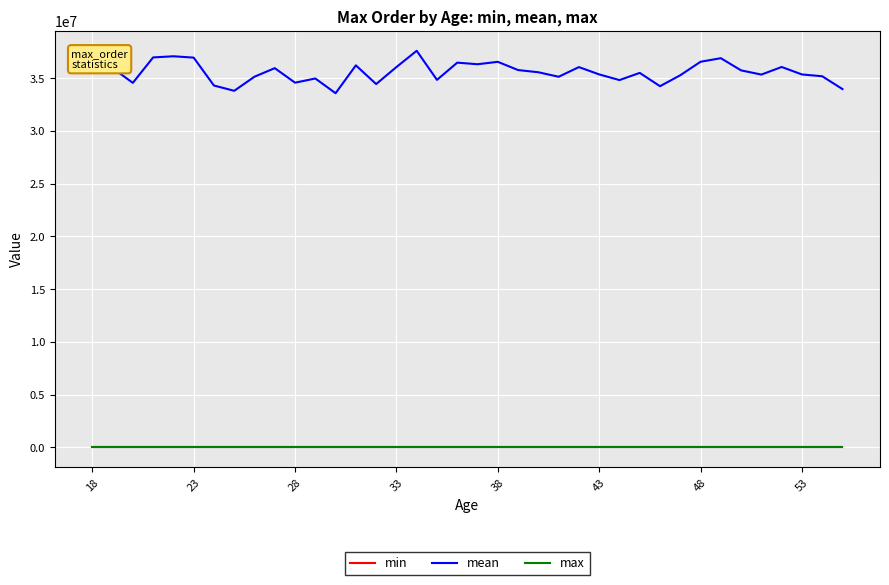

True or false: min and mean cross at least once.

False